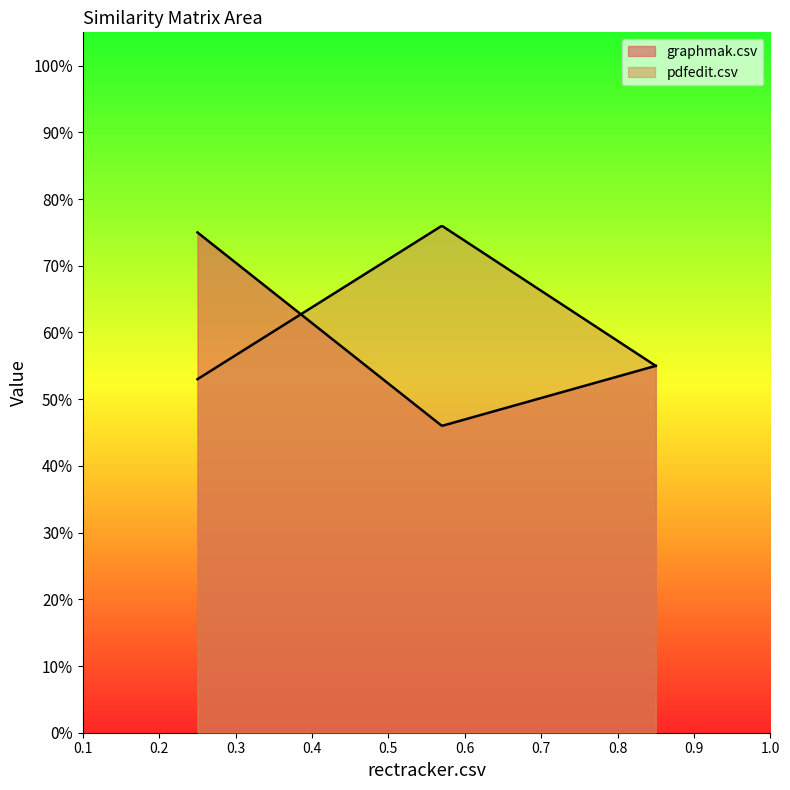

Is the value of graphmak.csv at pdfedit.csv greater than the value of pdfedit.csv at rectracker.csv?

No